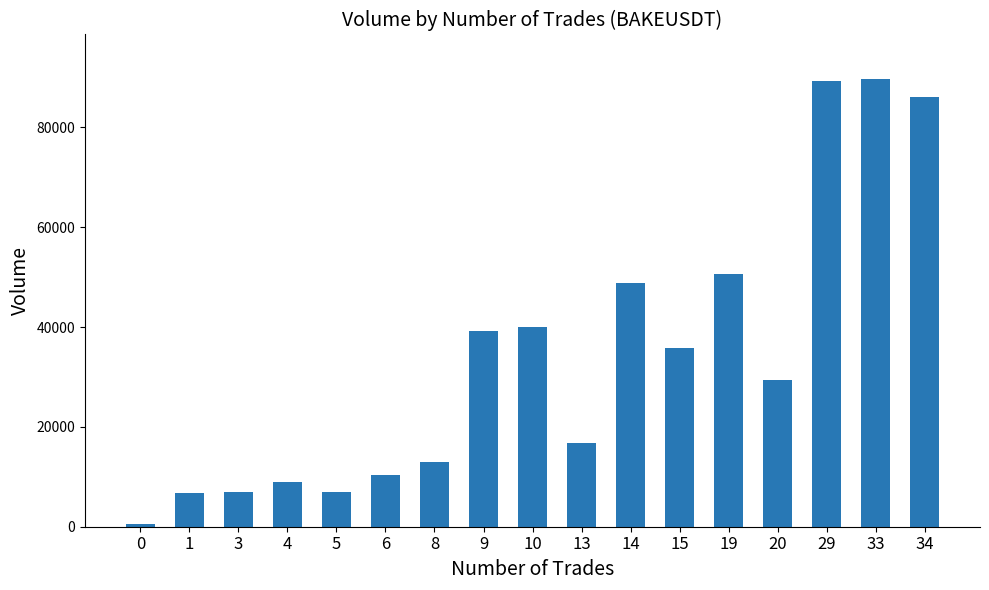

The value at 29 is 89235. True or false?

True